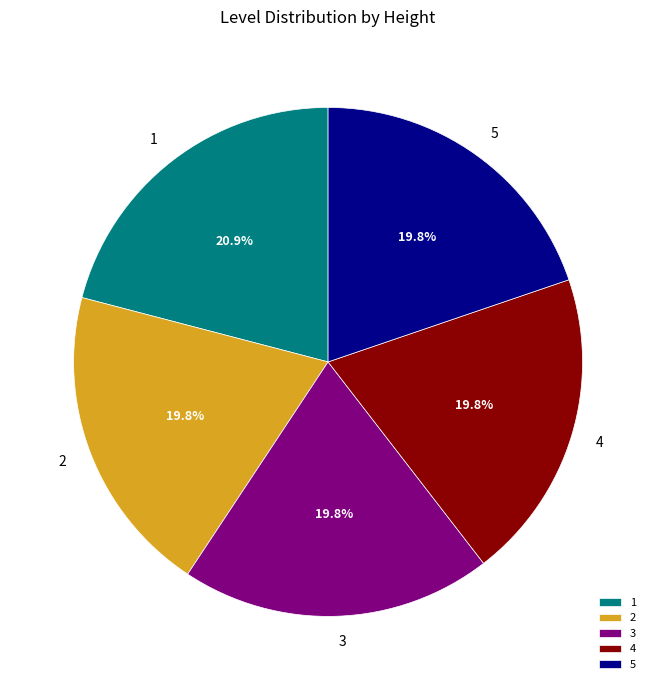

Is there a majority slice in this chart?

No